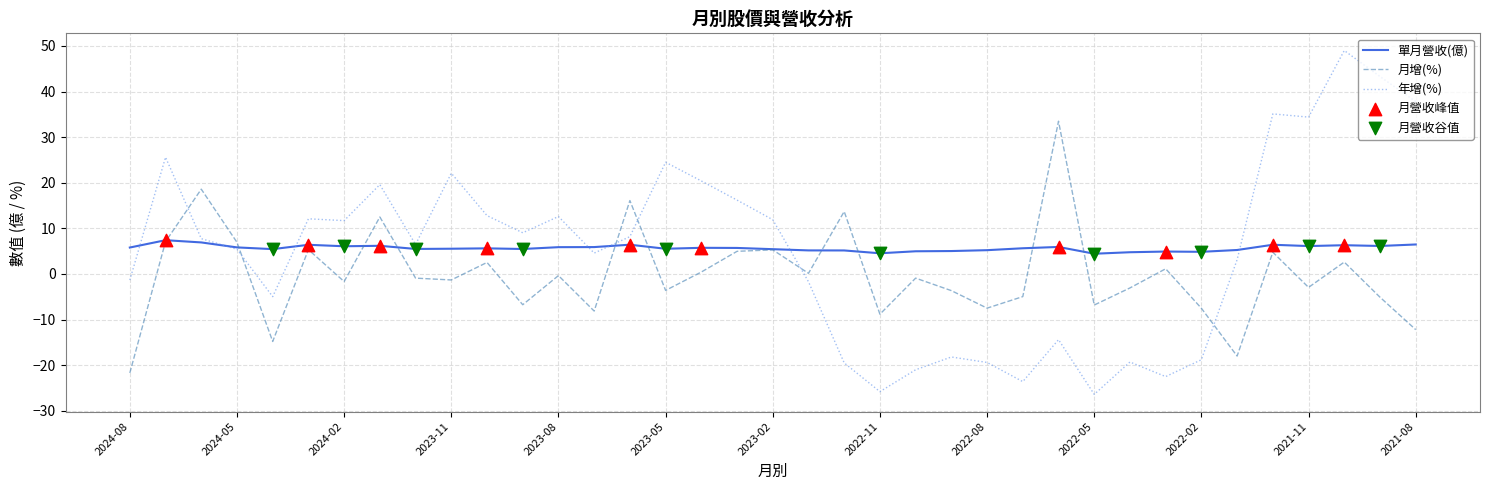

How many intersections are there between 年增(%) and 月增(%)?

6